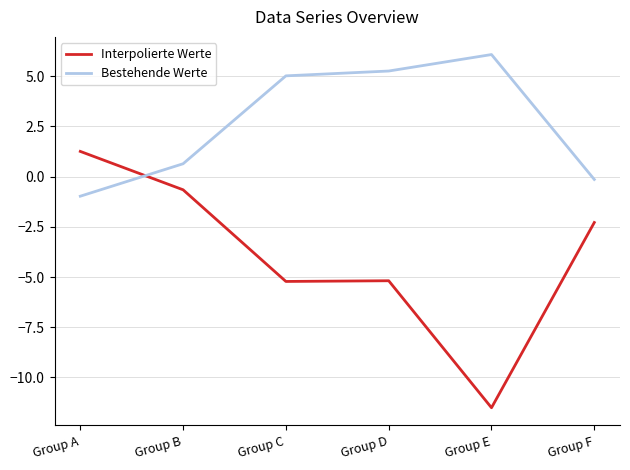

Where do Interpolierte Werte and Bestehende Werte first cross each other?

Group A and Group B